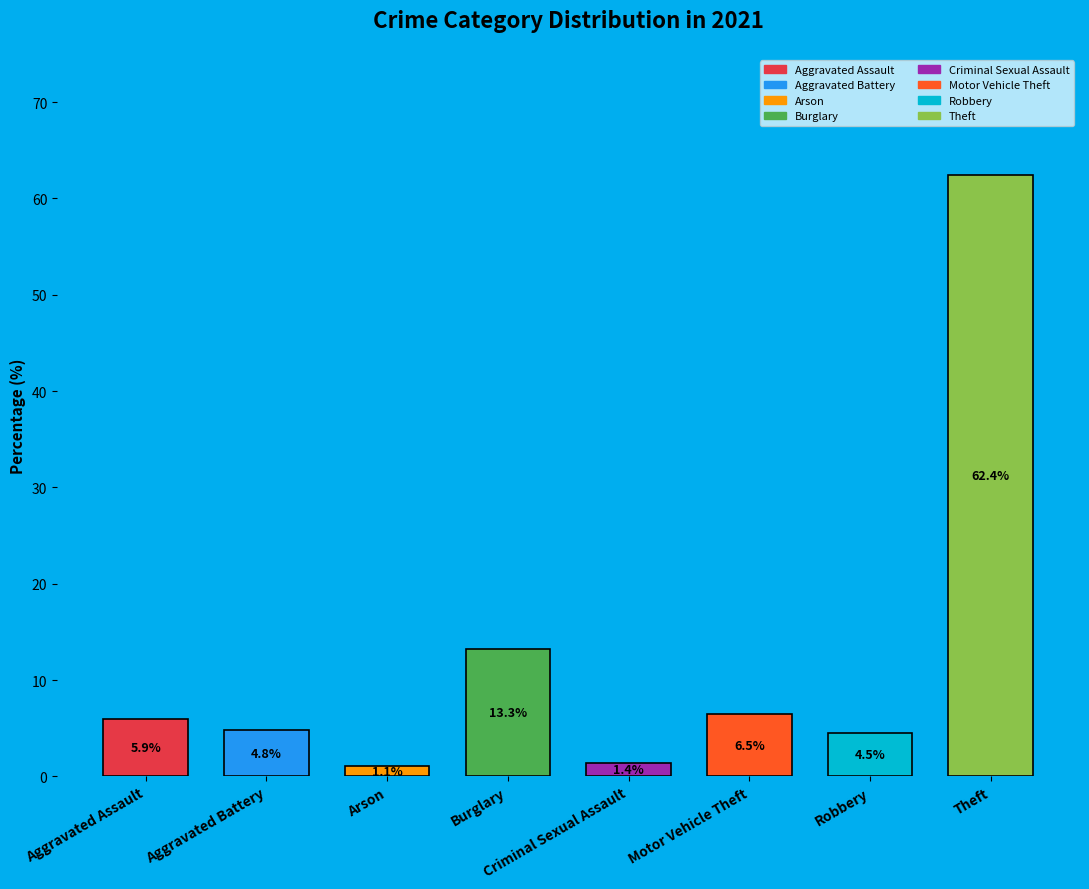

How many data points are less than 5?

4